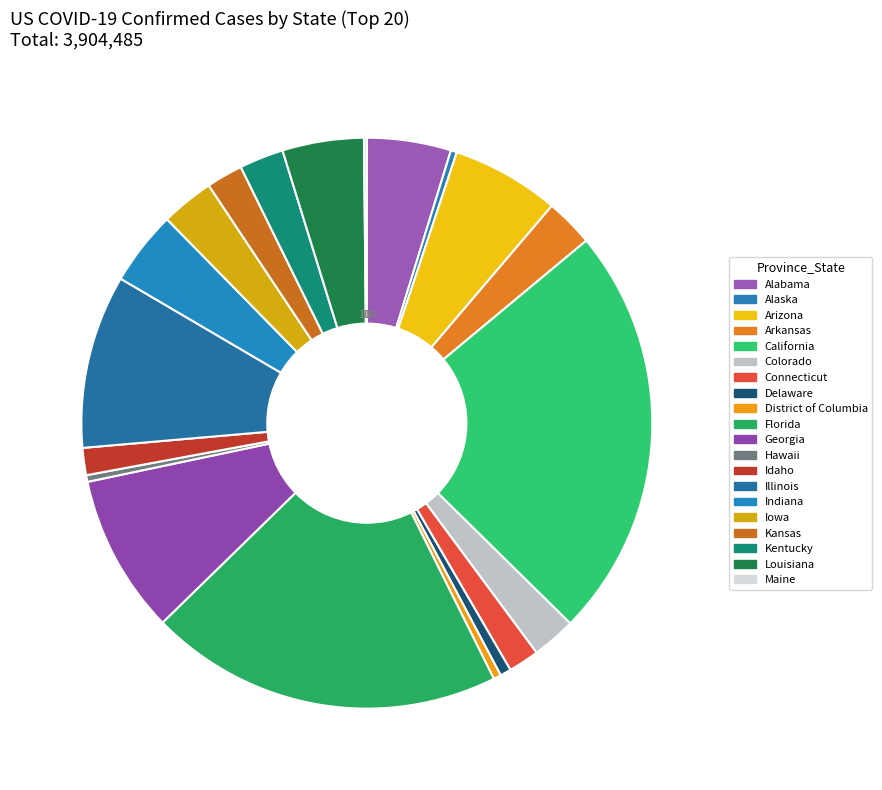

To the nearest percent, what portion does Kentucky represent?

3%